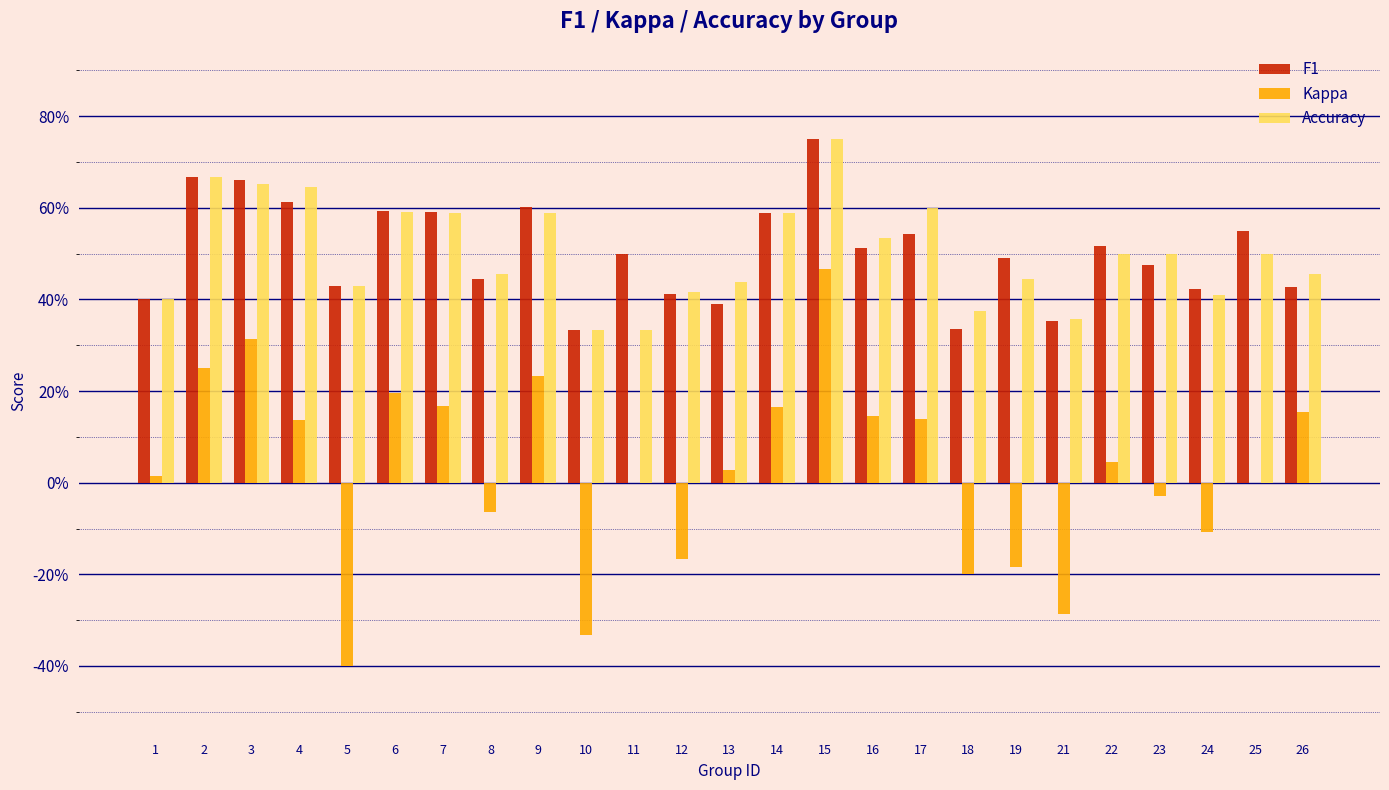

What are all the series names shown in the legend?

F1, Kappa, Accuracy